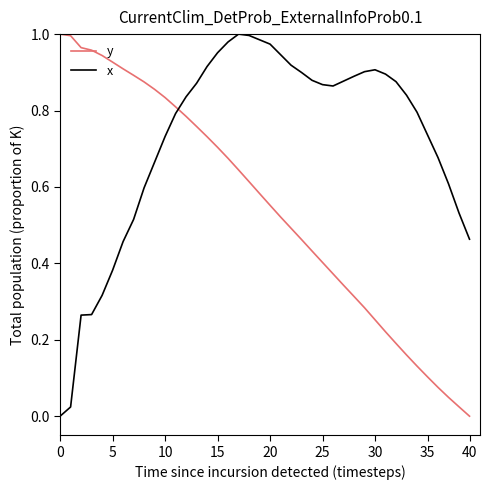

After their last crossing, which series has the higher values: y or x?

x